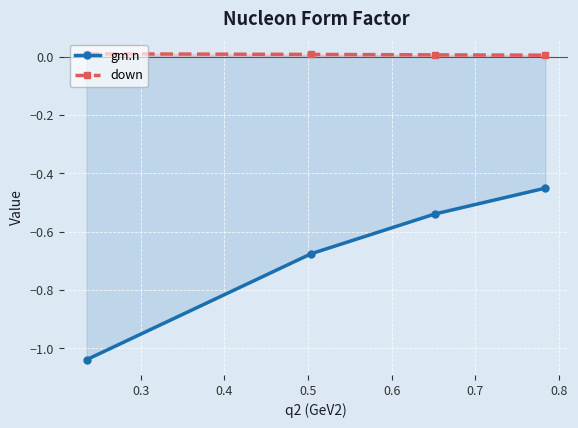

True or false: down and gm.n cross at least once.

False